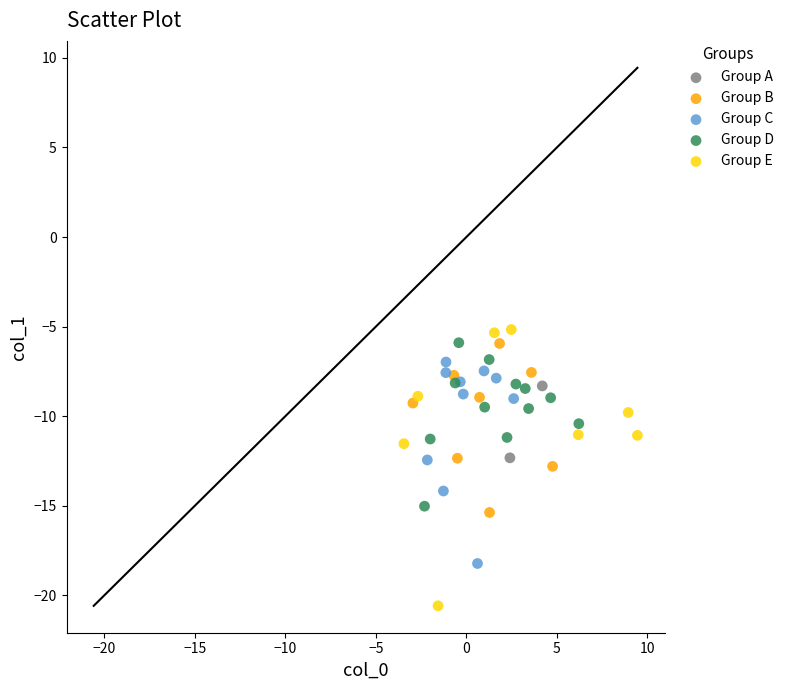

Which series contains the highest Y value?

Group E